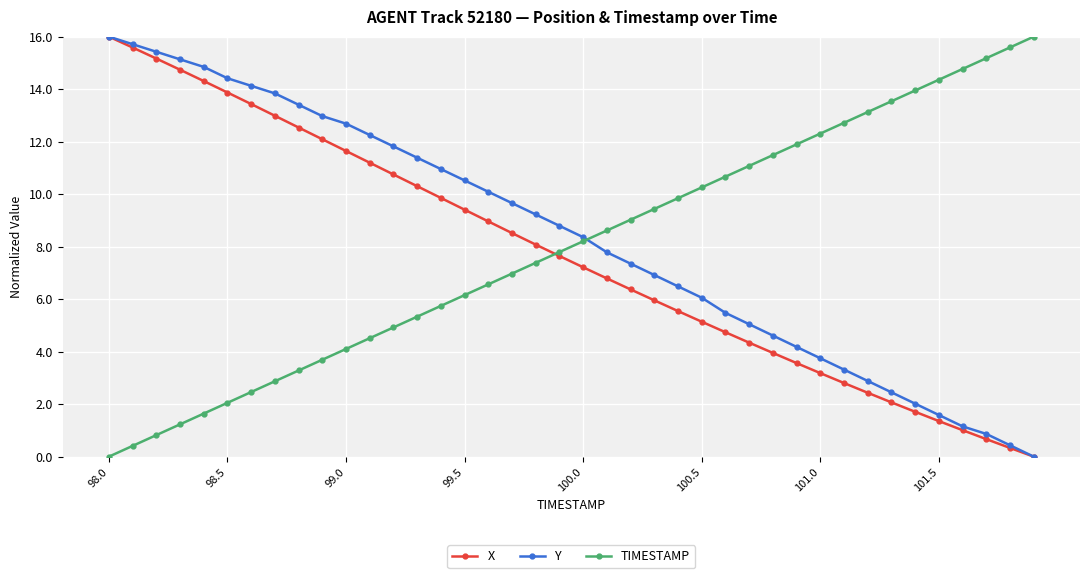

What is the value of the X point at the 32nd from the left?

2.8